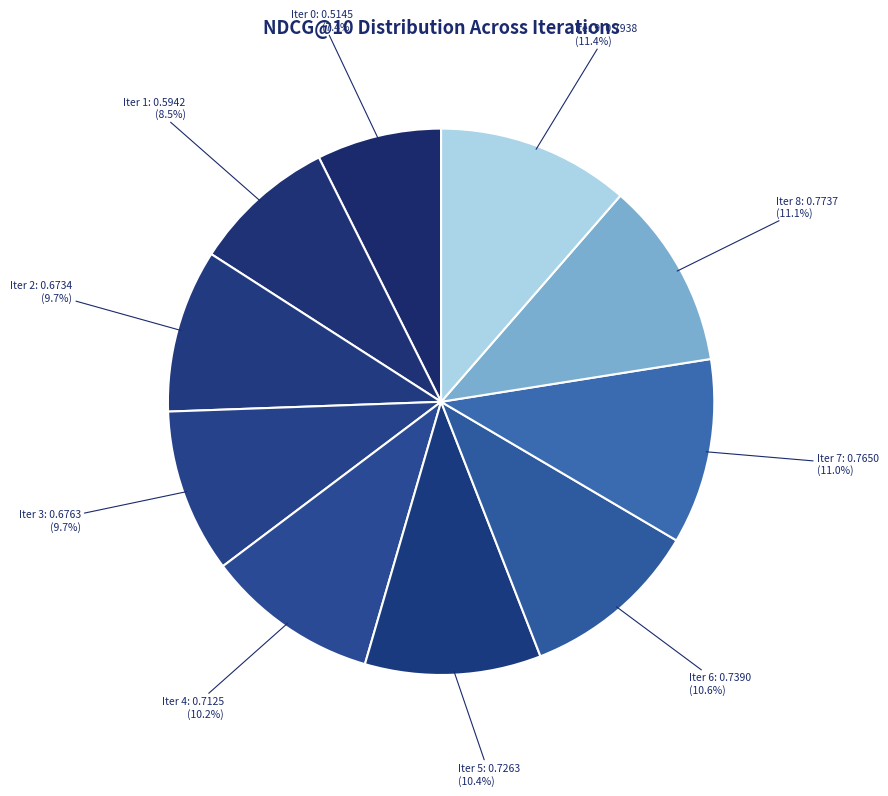

How many segments does this pie chart have?

10